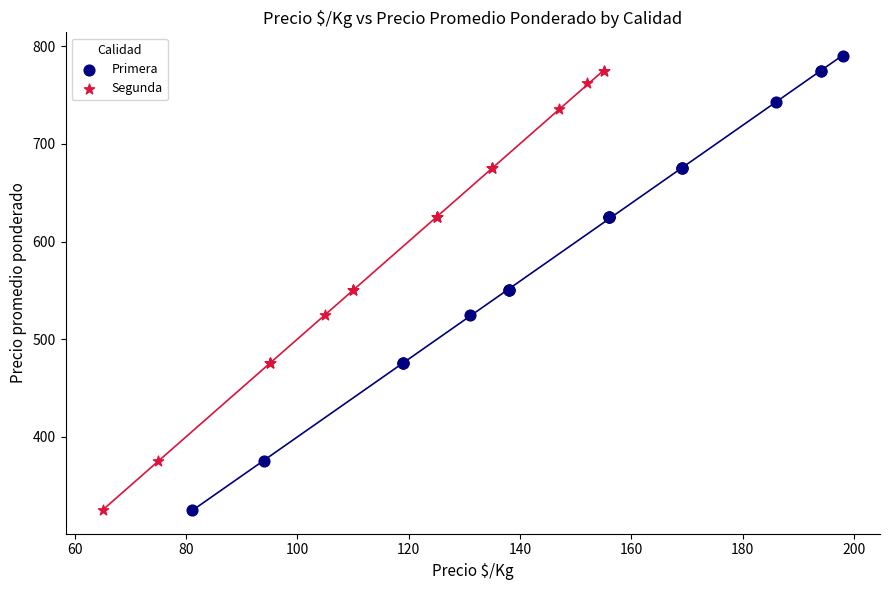

Which series has the widest spread of Y values?

Primera